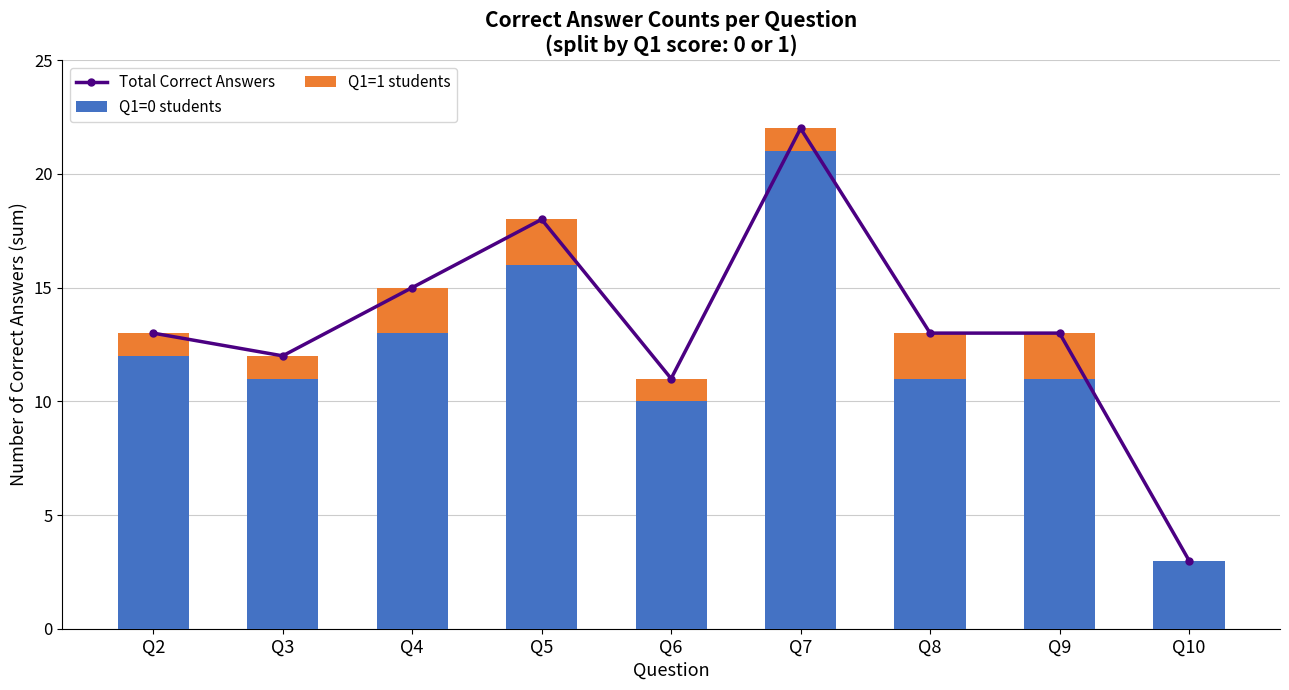

Is it true that Total Correct Answers equals 8 at Q8?

False